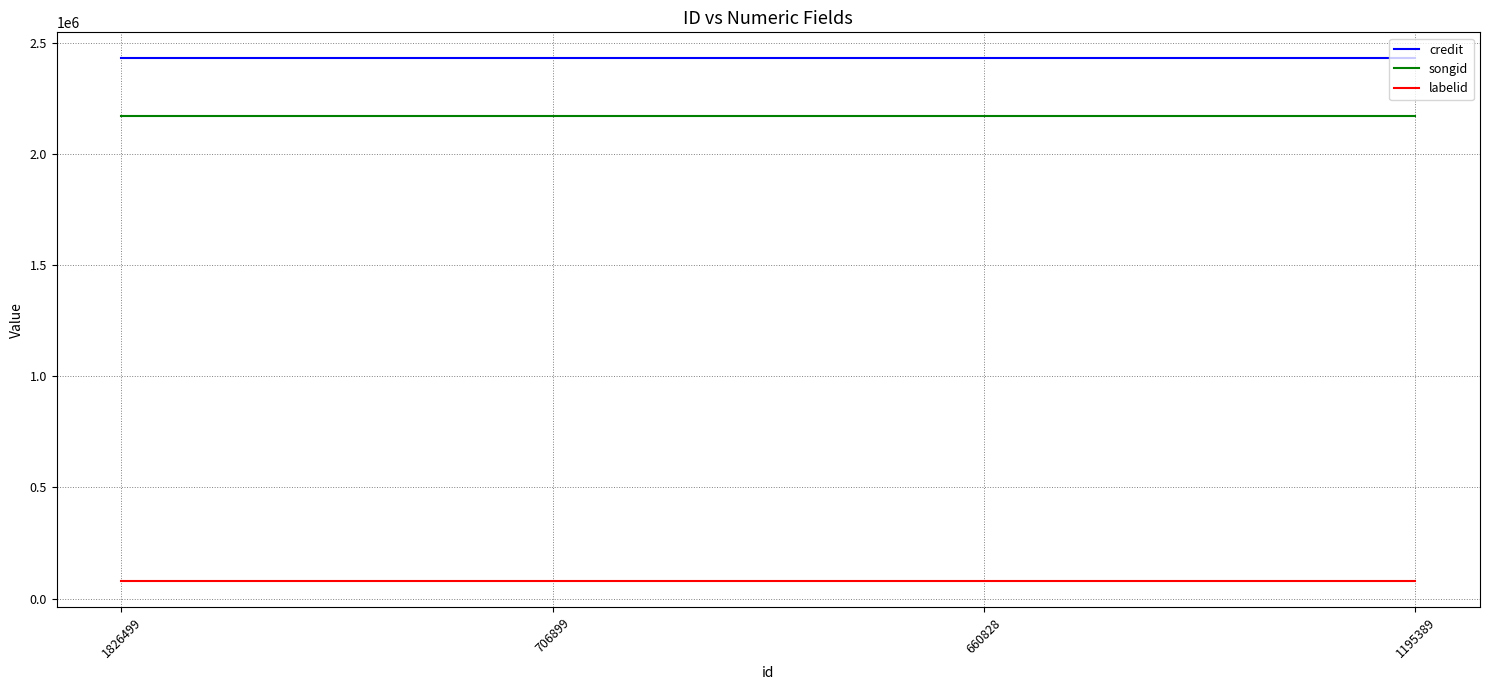

What is the approximate value of credit at 706899?

2430882